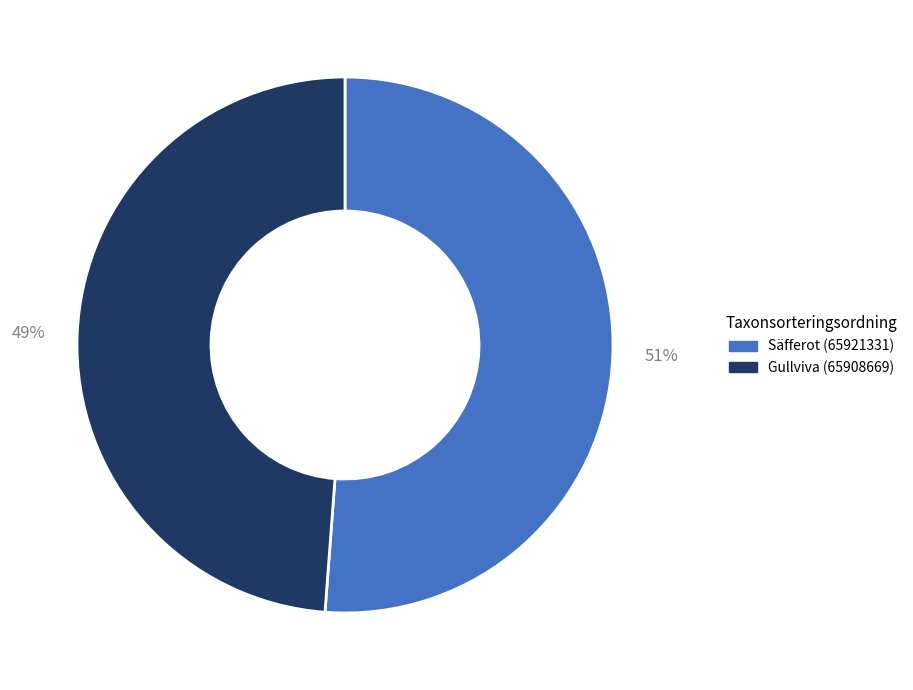

How many slices are in this pie chart?

2